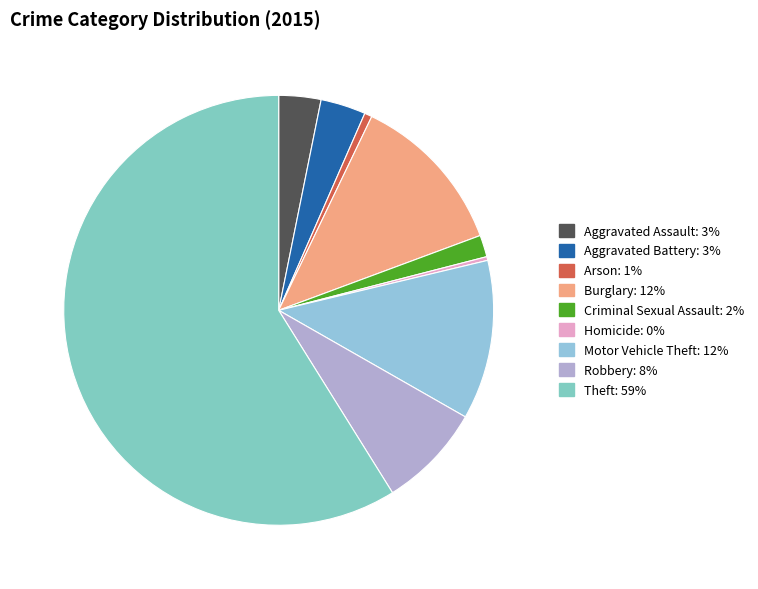

To the nearest percent, what percentage of the pie is Criminal Sexual Assault?

2%